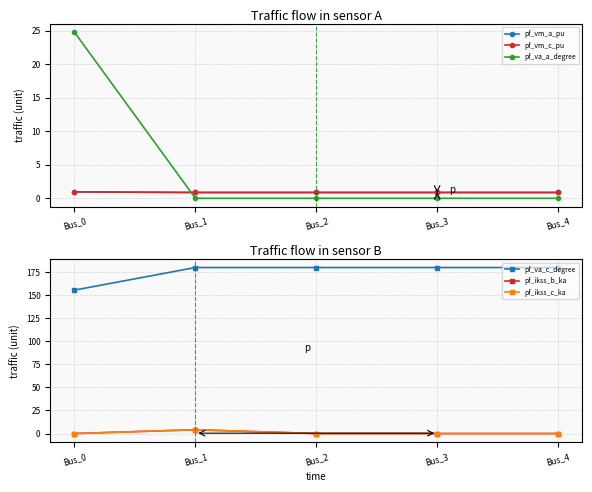

Does the chart display data point markers on the line(s)?

Yes